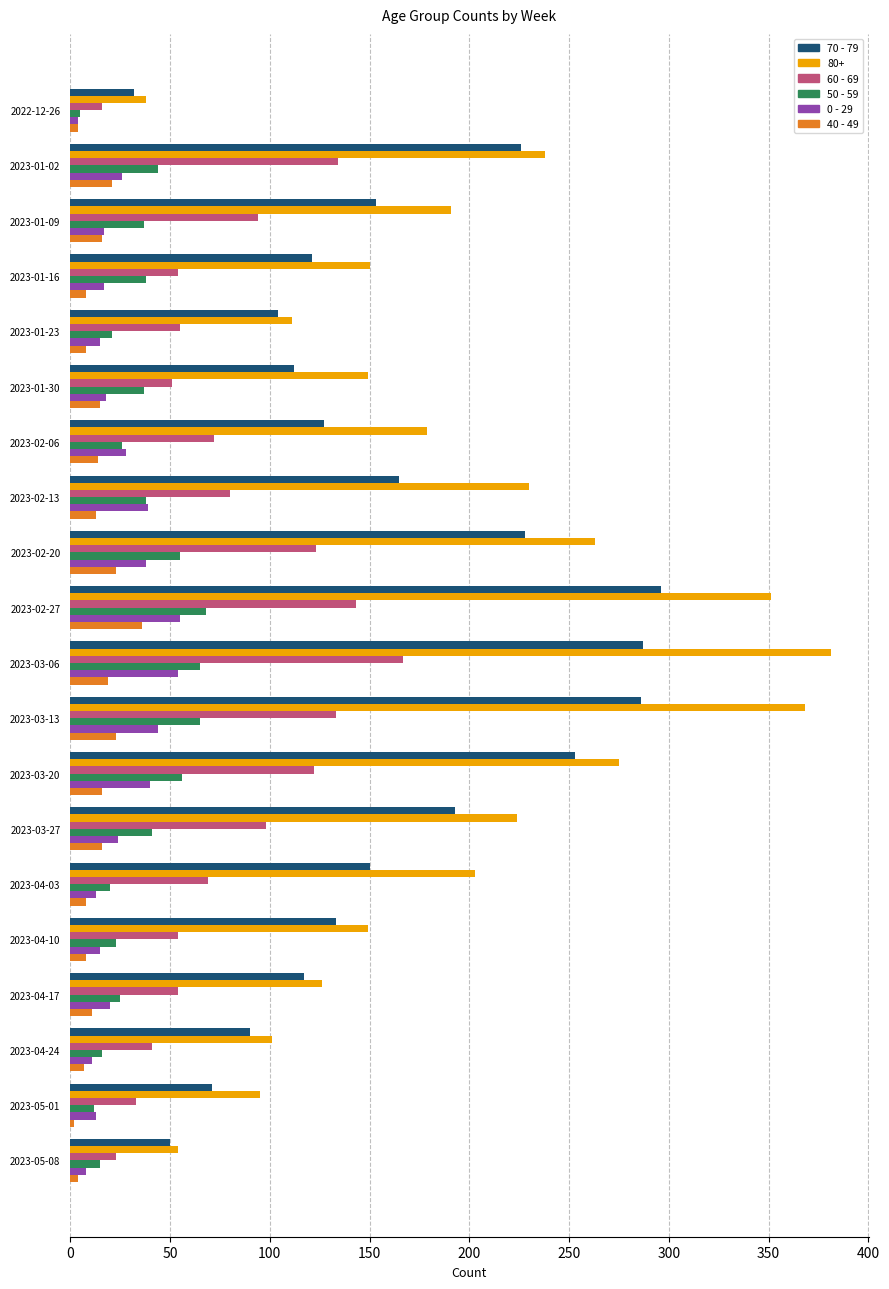

Which series has the widest spread of values?

80+